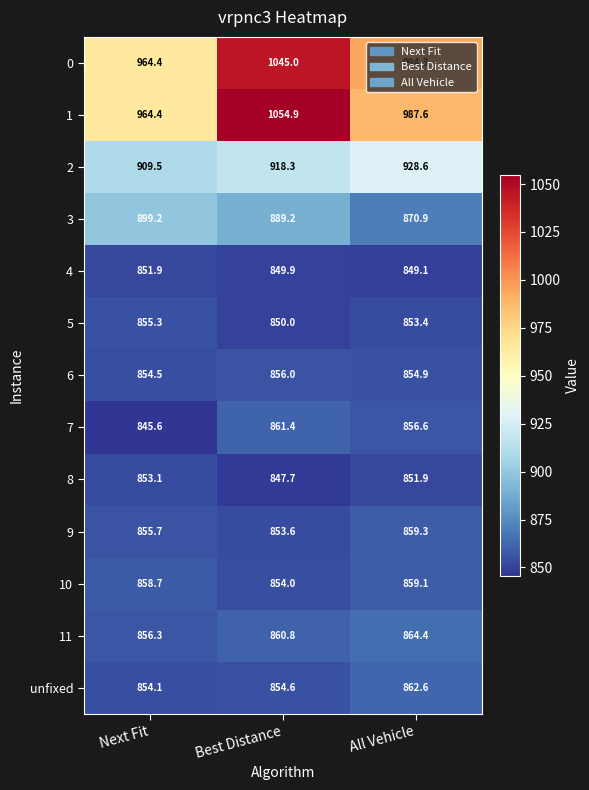

Which series changed the most between Best Distance and All Vehicle?

1